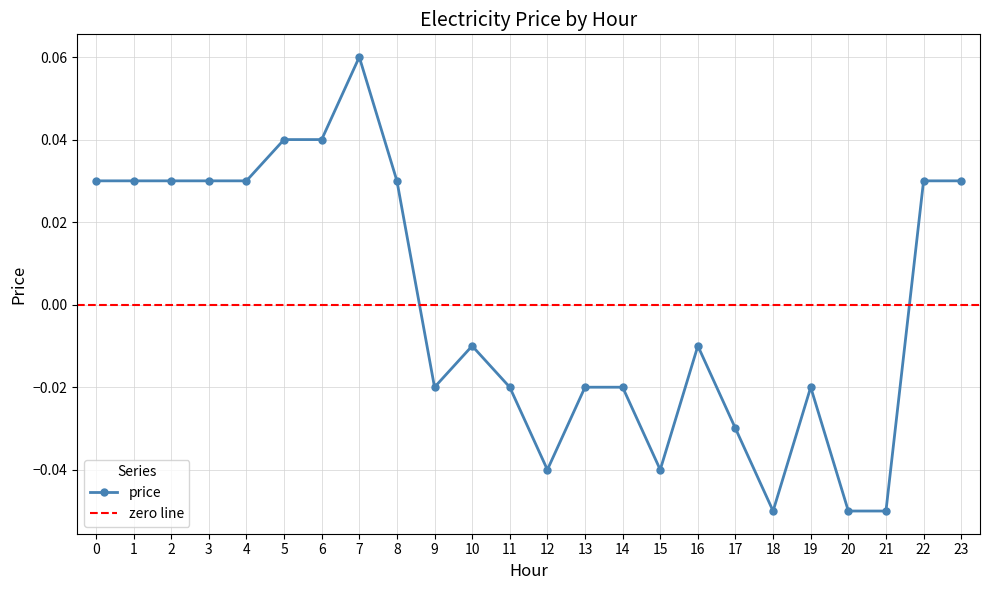

Rank the categories by value from highest to lowest.

7, 5, 6, 0, 1, 2, 3, 4, 8, 22, 23, 10, 16, 9, 11, 13, 14, 19, 17, 12, 15, 18, 20, 21